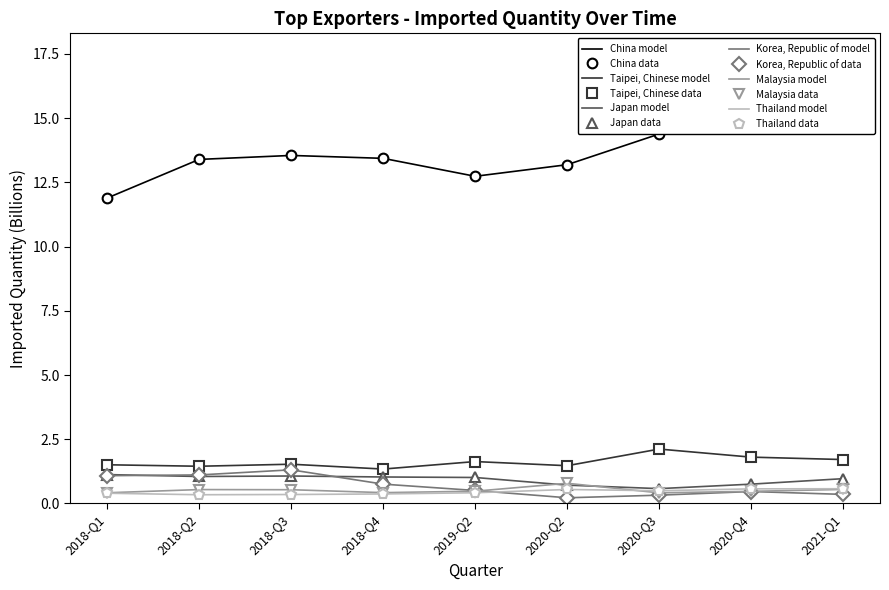

What position from the right is 2018-Q1?

9